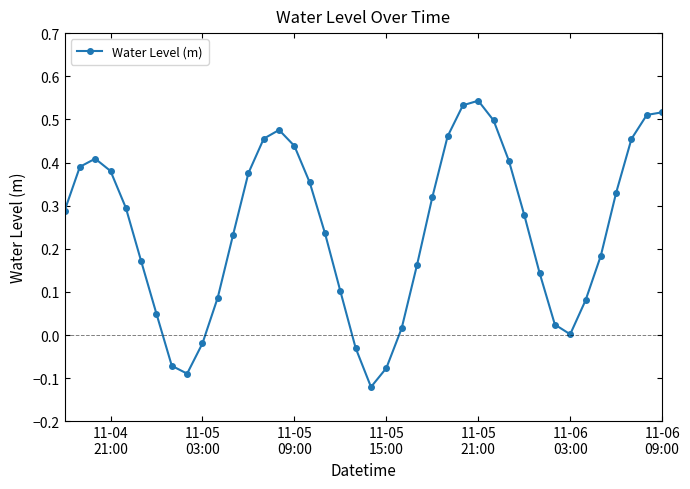

How many interior local valleys (lower than both neighbors) does the data have?

3